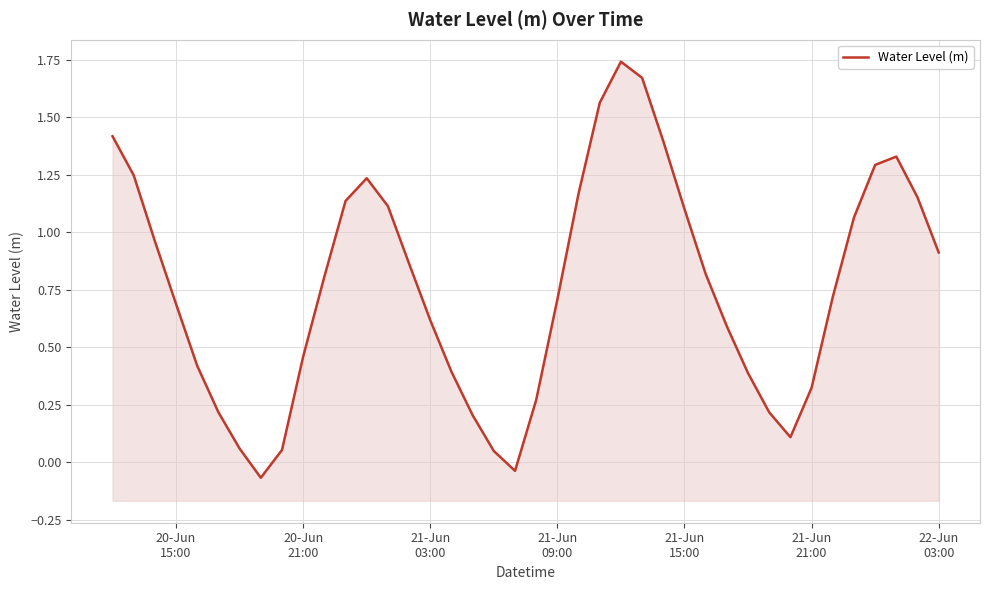

What is the smallest value displayed?

-0.1